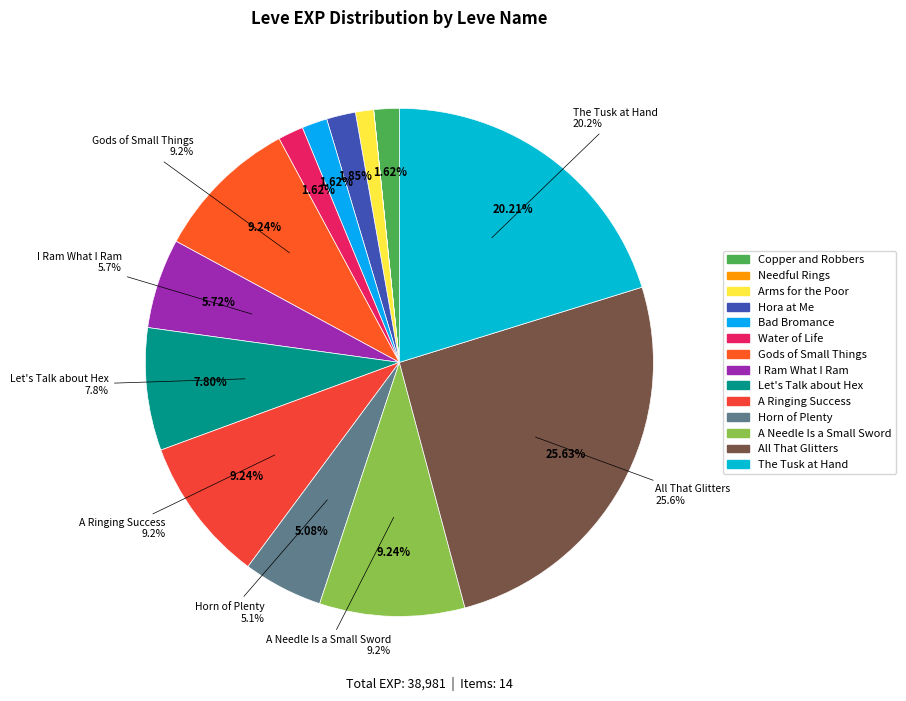

True or false: Water of Life accounts for 2% of the total.

True